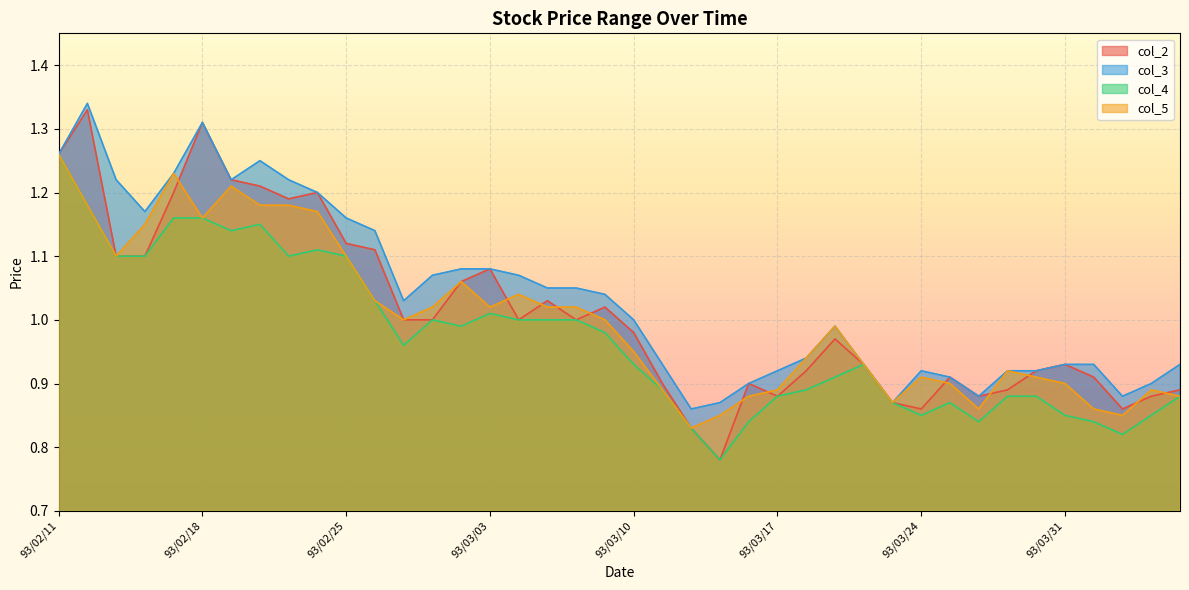

Reading right to left, what are all the values shown in this chart?

col_2: 93/04/06=0.9	93/04/05=0.9	93/04/02=0.9	93/04/01=0.9	93/03/31=0.9	93/03/30=0.9	93/03/29=0.9	93/03/26=0.9	93/03/25=0.9	93/03/24=0.9	93/03/23=0.9	93/03/22=0.9	93/03/19=1.0	93/03/18=0.9	93/03/17=0.9	93/03/16=0.9	93/03/15=0.8	93/03/12=0.8	93/03/11=0.9	93/03/10=1.0	93/03/09=1.0	93/03/08=1.0	93/03/05=1.0	93/03/04=1.0	93/03/03=1.1	93/03/02=1.1	93/03/01=1.0	93/02/27=1.0	93/02/26=1.1	93/02/25=1.1	93/02/24=1.2	93/02/23=1.2	93/02/20=1.2	93/02/19=1.2	93/02/18=1.3	93/02/17=1.2	93/02/16=1.1	93/02/13=1.1	93/02/12=1.3	93/02/11=1.3
col_3: 93/04/06=0.9	93/04/05=0.9	93/04/02=0.9	93/04/01=0.9	93/03/31=0.9	93/03/30=0.9	93/03/29=0.9	93/03/26=0.9	93/03/25=0.9	93/03/24=0.9	93/03/23=0.9	93/03/22=0.9	93/03/19=1.0	93/03/18=0.9	93/03/17=0.9	93/03/16=0.9	93/03/15=0.9	93/03/12=0.9	93/03/11=0.9	93/03/10=1.0	93/03/09=1.0	93/03/08=1.1	93/03/05=1.1	93/03/04=1.1	93/03/03=1.1	93/03/02=1.1	93/03/01=1.1	93/02/27=1.0	93/02/26=1.1	93/02/25=1.2	93/02/24=1.2	93/02/23=1.2	93/02/20=1.2	93/02/19=1.2	93/02/18=1.3	93/02/17=1.2	93/02/16=1.2	93/02/13=1.2	93/02/12=1.3	93/02/11=1.3
col_4: 93/04/06=0.9	93/04/05=0.8	93/04/02=0.8	93/04/01=0.8	93/03/31=0.8	93/03/30=0.9	93/03/29=0.9	93/03/26=0.8	93/03/25=0.9	93/03/24=0.8	93/03/23=0.9	93/03/22=0.9	93/03/19=0.9	93/03/18=0.9	93/03/17=0.9	93/03/16=0.8	93/03/15=0.8	93/03/12=0.8	93/03/11=0.9	93/03/10=0.9	93/03/09=1.0	93/03/08=1.0	93/03/05=1.0	93/03/04=1.0	93/03/03=1.0	93/03/02=1.0	93/03/01=1.0	93/02/27=1.0	93/02/26=1.0	93/02/25=1.1	93/02/24=1.1	93/02/23=1.1	93/02/20=1.1	93/02/19=1.1	93/02/18=1.2	93/02/17=1.2	93/02/16=1.1	93/02/13=1.1	93/02/12=1.2	93/02/11=1.3
col_5: 93/04/06=0.9	93/04/05=0.9	93/04/02=0.8	93/04/01=0.9	93/03/31=0.9	93/03/30=0.9	93/03/29=0.9	93/03/26=0.9	93/03/25=0.9	93/03/24=0.9	93/03/23=0.9	93/03/22=0.9	93/03/19=1.0	93/03/18=0.9	93/03/17=0.9	93/03/16=0.9	93/03/15=0.8	93/03/12=0.8	93/03/11=0.9	93/03/10=0.9	93/03/09=1.0	93/03/08=1.0	93/03/05=1.0	93/03/04=1.0	93/03/03=1.0	93/03/02=1.1	93/03/01=1.0	93/02/27=1.0	93/02/26=1.0	93/02/25=1.1	93/02/24=1.2	93/02/23=1.2	93/02/20=1.2	93/02/19=1.2	93/02/18=1.2	93/02/17=1.2	93/02/16=1.1	93/02/13=1.1	93/02/12=1.2	93/02/11=1.3